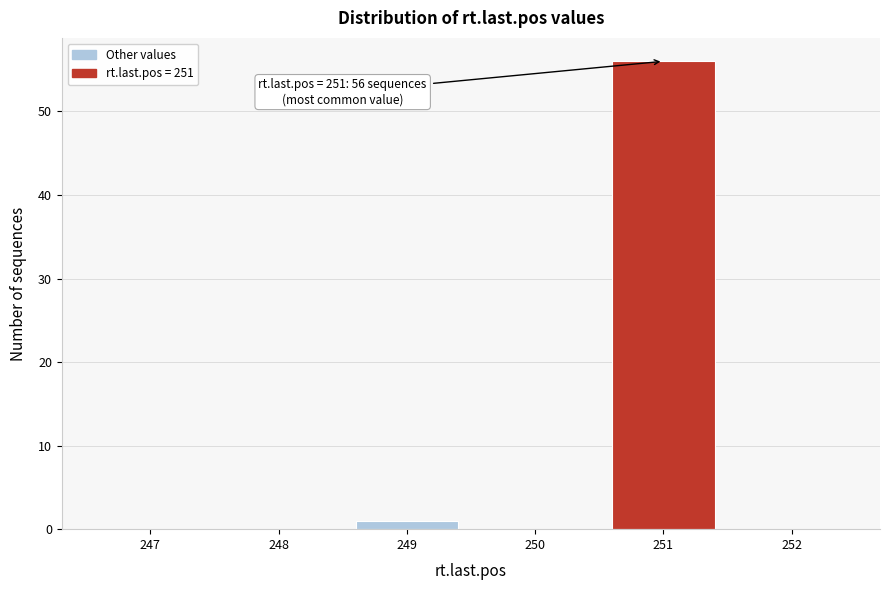

Which range on the x-axis has the tallest bar?

250.5 to 251.5